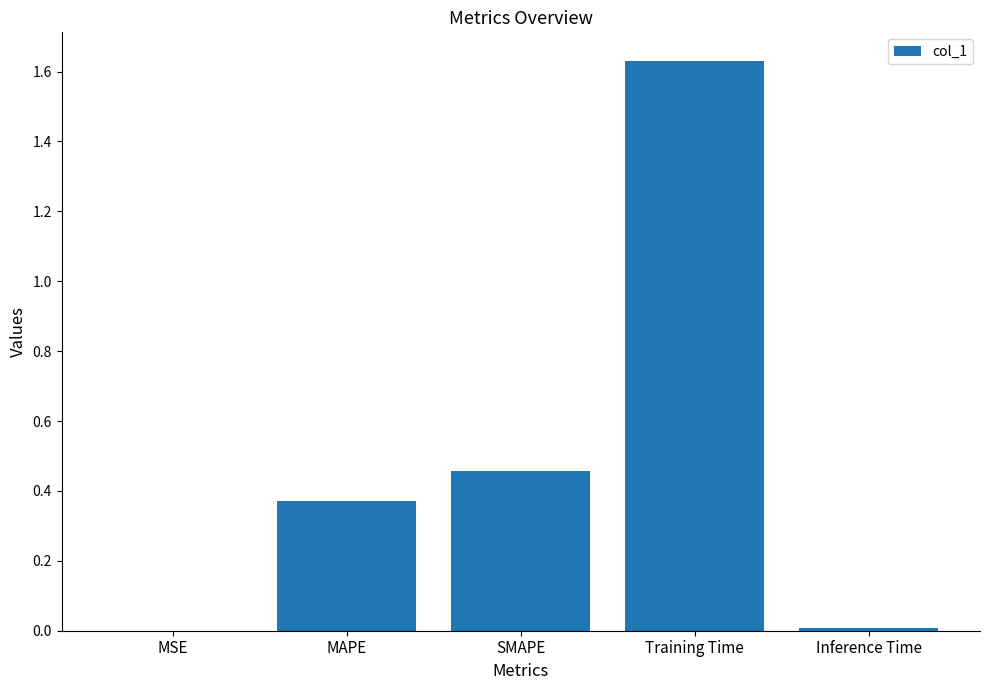

What is the sum of all values?

2.5